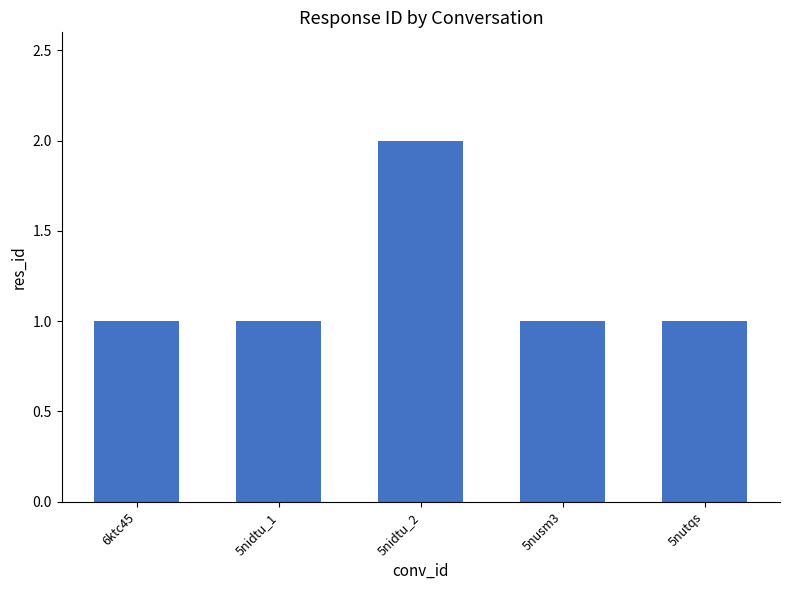

Which category has the highest value across all series?

5nidtu_2